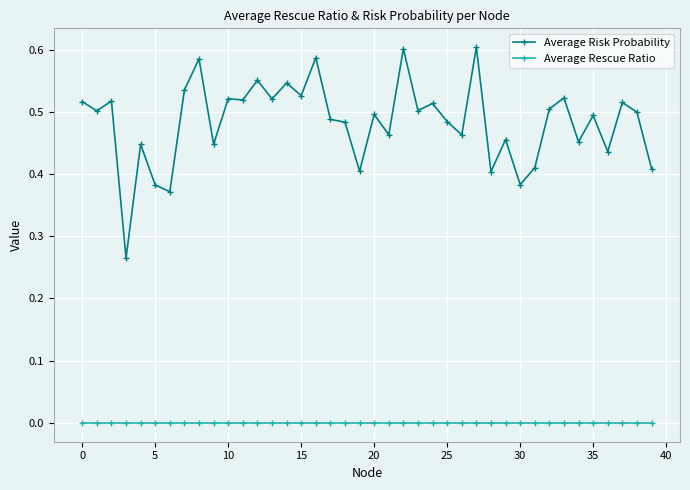

How many lines are shown in the chart?

2